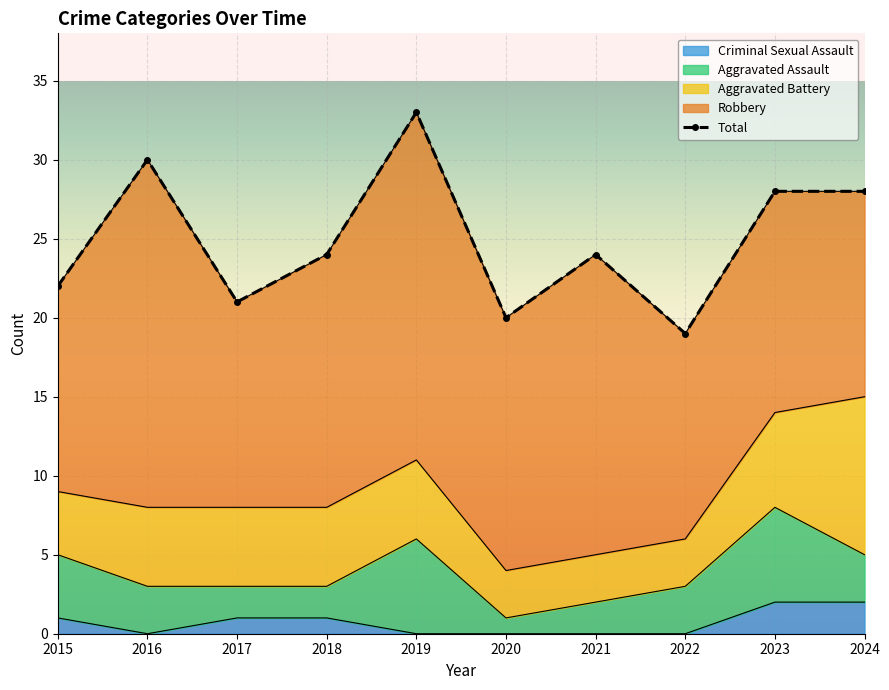

What is the difference between the highest and lowest values at 2017?

20